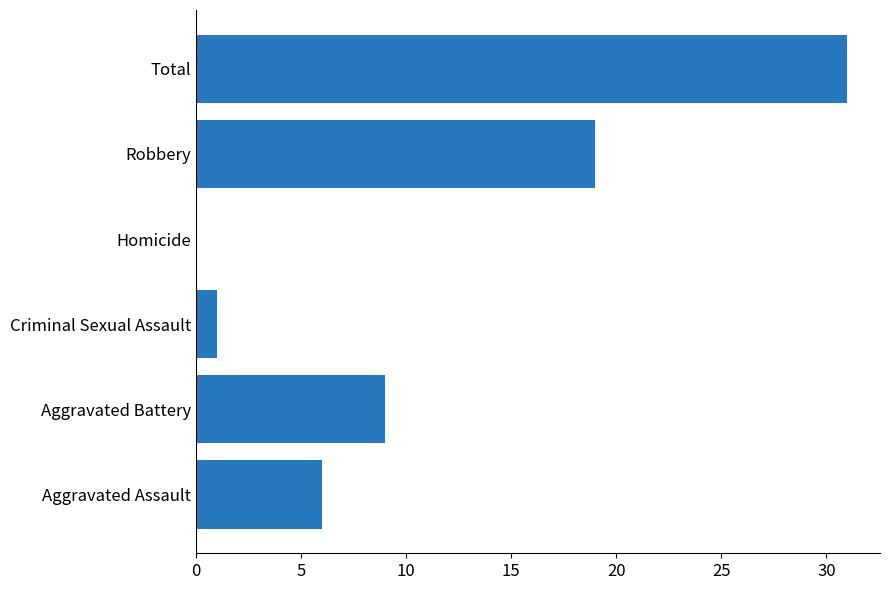

At which label is the value closest to 15?

Robbery